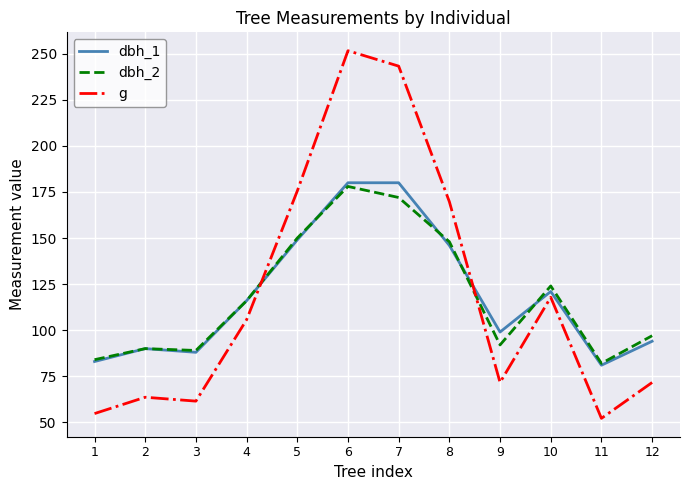

The value of dbh_2 at 1 is 145.3. True or false?

False